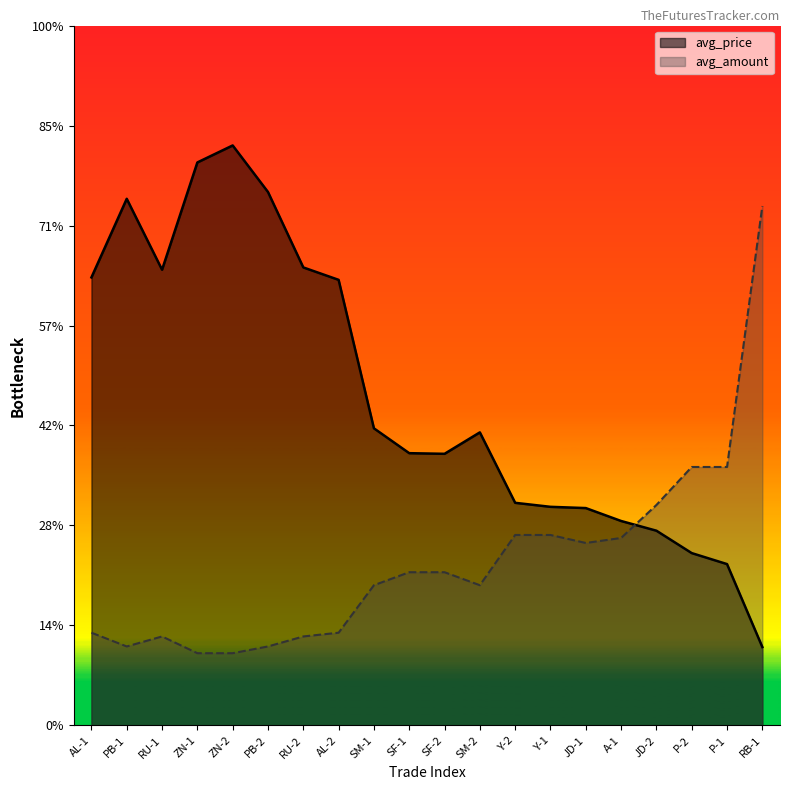

Which category has the highest value in the avg_amount series?

RB-1